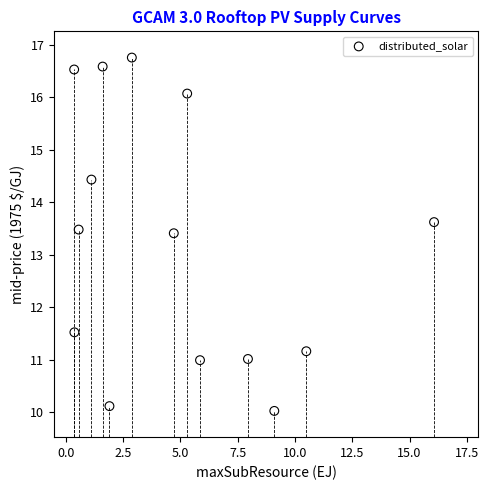

What is the range of Y values (max minus min)?

6.7